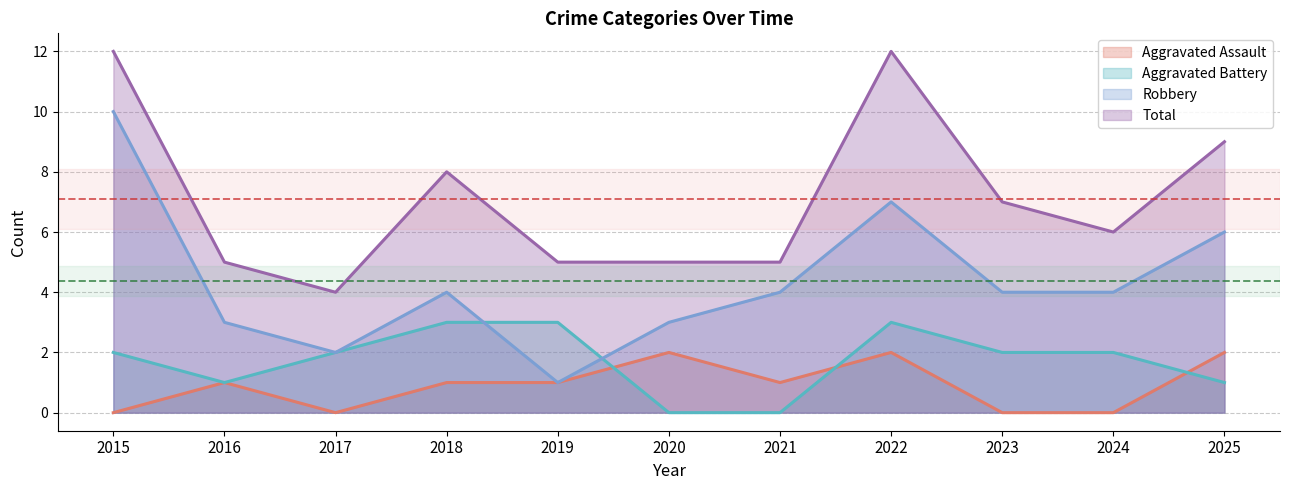

How many categories are shown in the chart?

11